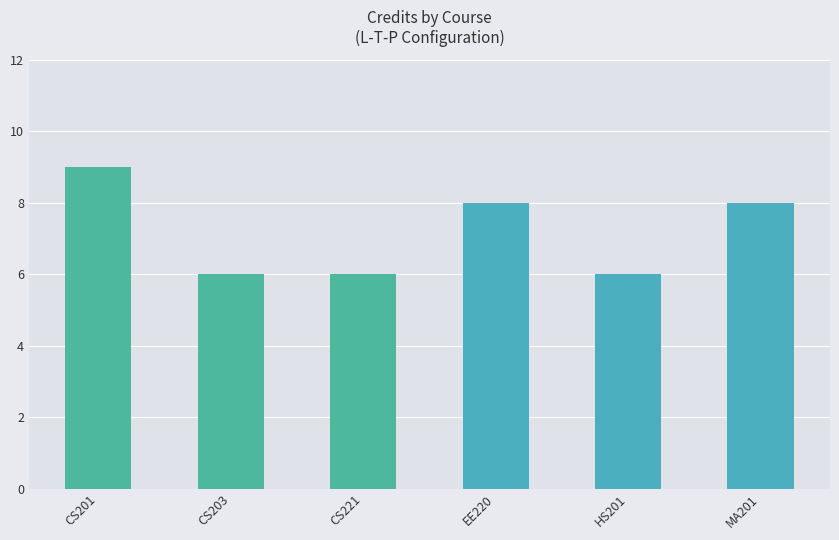

How many data points does each series have?

6